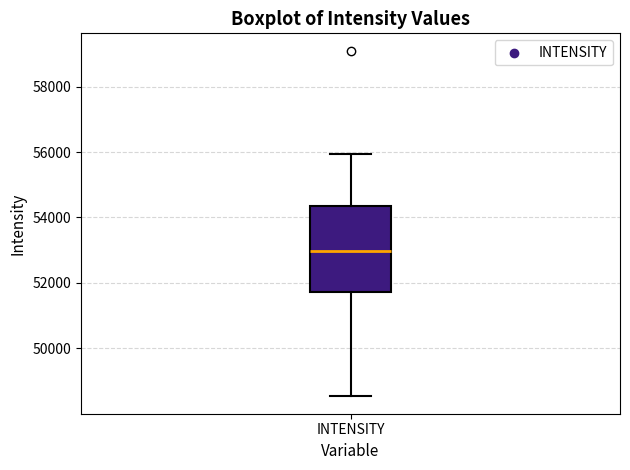

Read this box plot against the y-axis: the position of the median line, the range covered by the box, and the ends of both whiskers. The values are not printed on the chart, so give them approximately, as read against the axis.

median 53000, box 51800 to 54400, whiskers 48600 to 56000